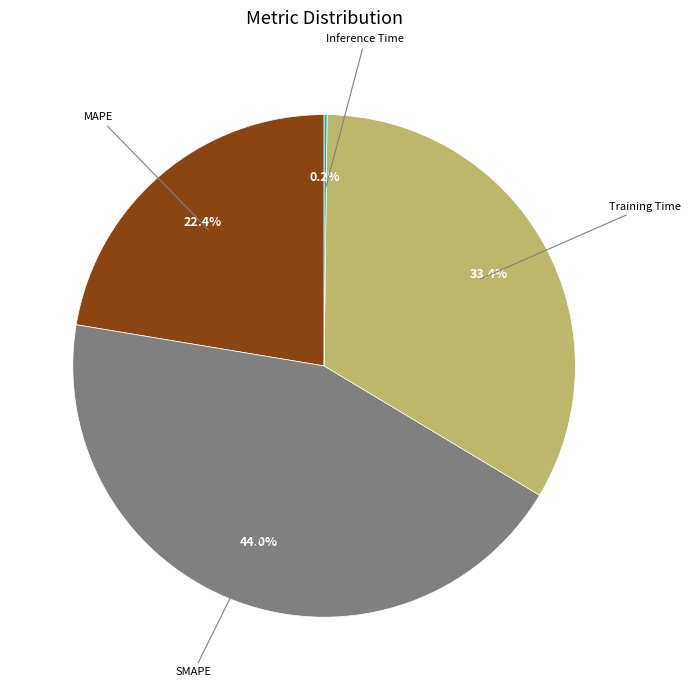

Is there any slice that represents more than half of the pie?

No